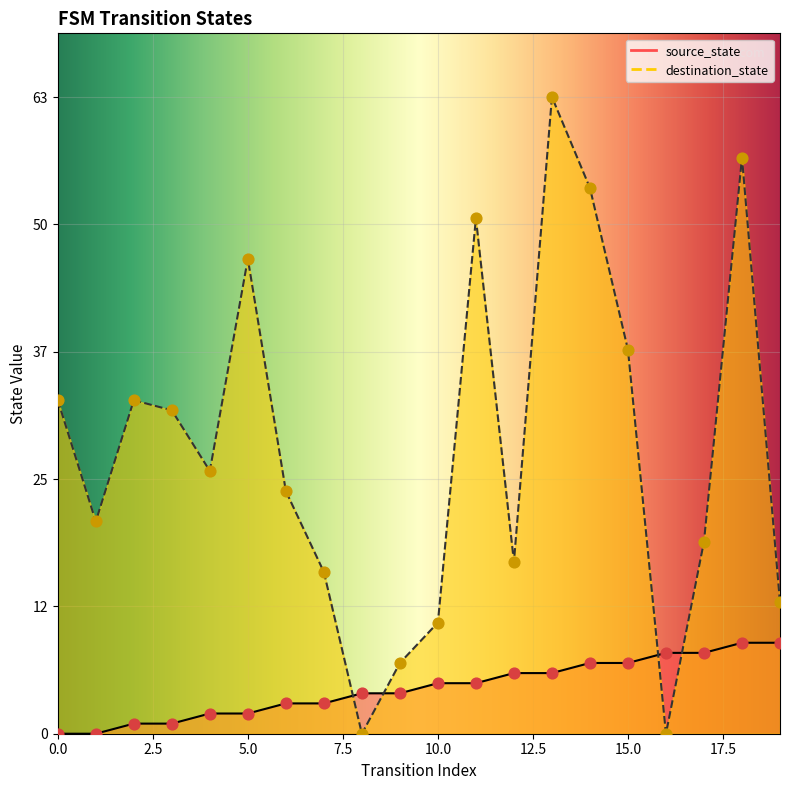

Which series reaches the maximum Y coordinate?

destination_state